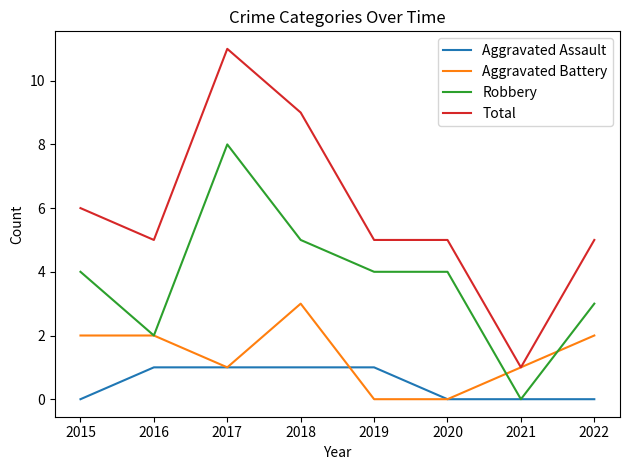

At which category is the sum across all series the highest?

2017